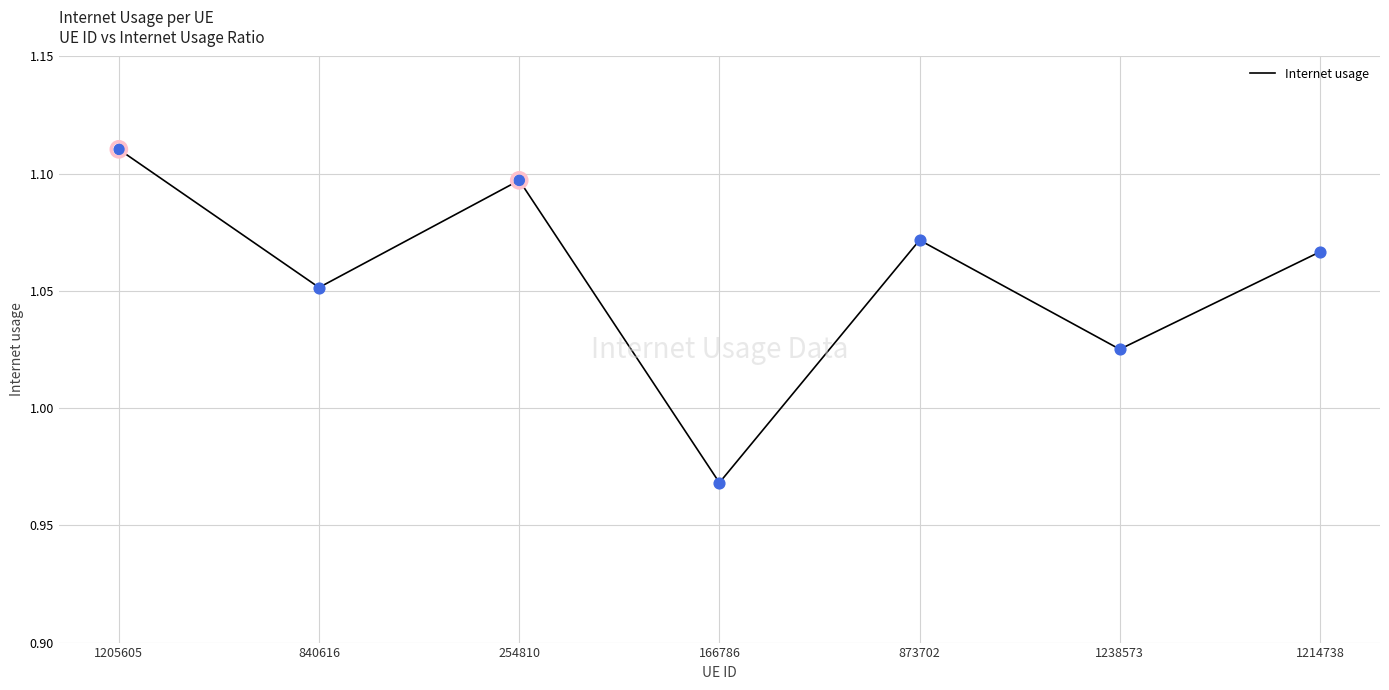

Between 1214738 and 254810, which is larger?

254810